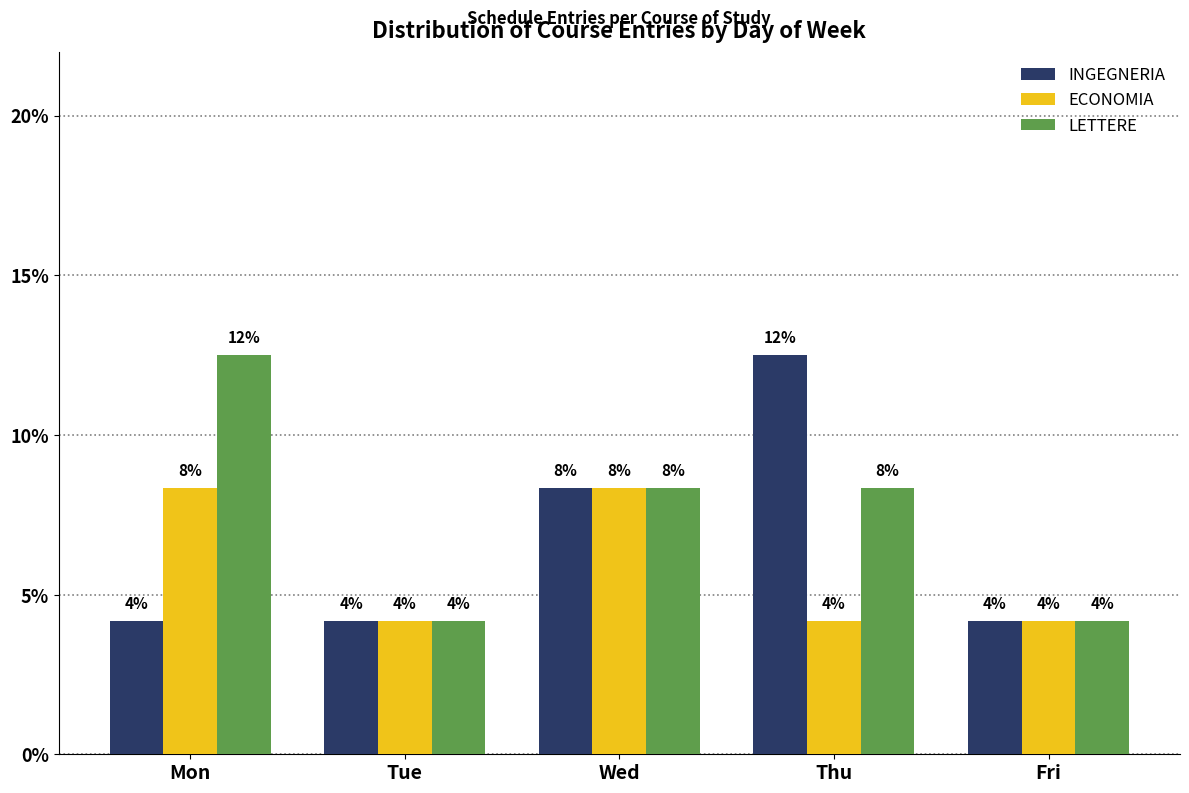

What are all the series names shown in the legend?

INGEGNERIA, ECONOMIA, LETTERE